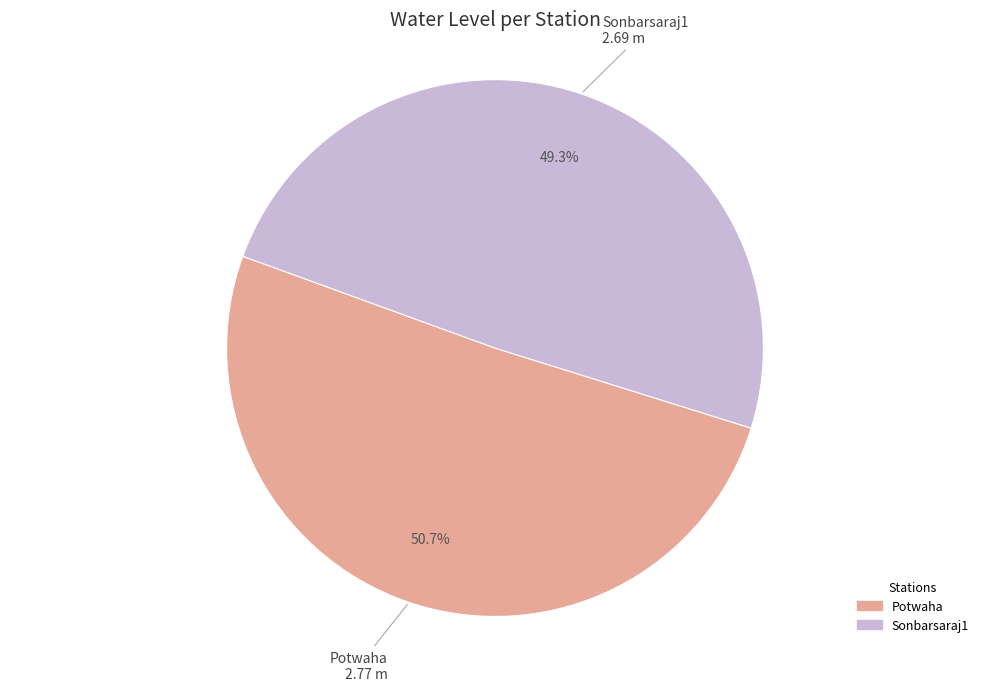

How many segments does this pie chart have?

2